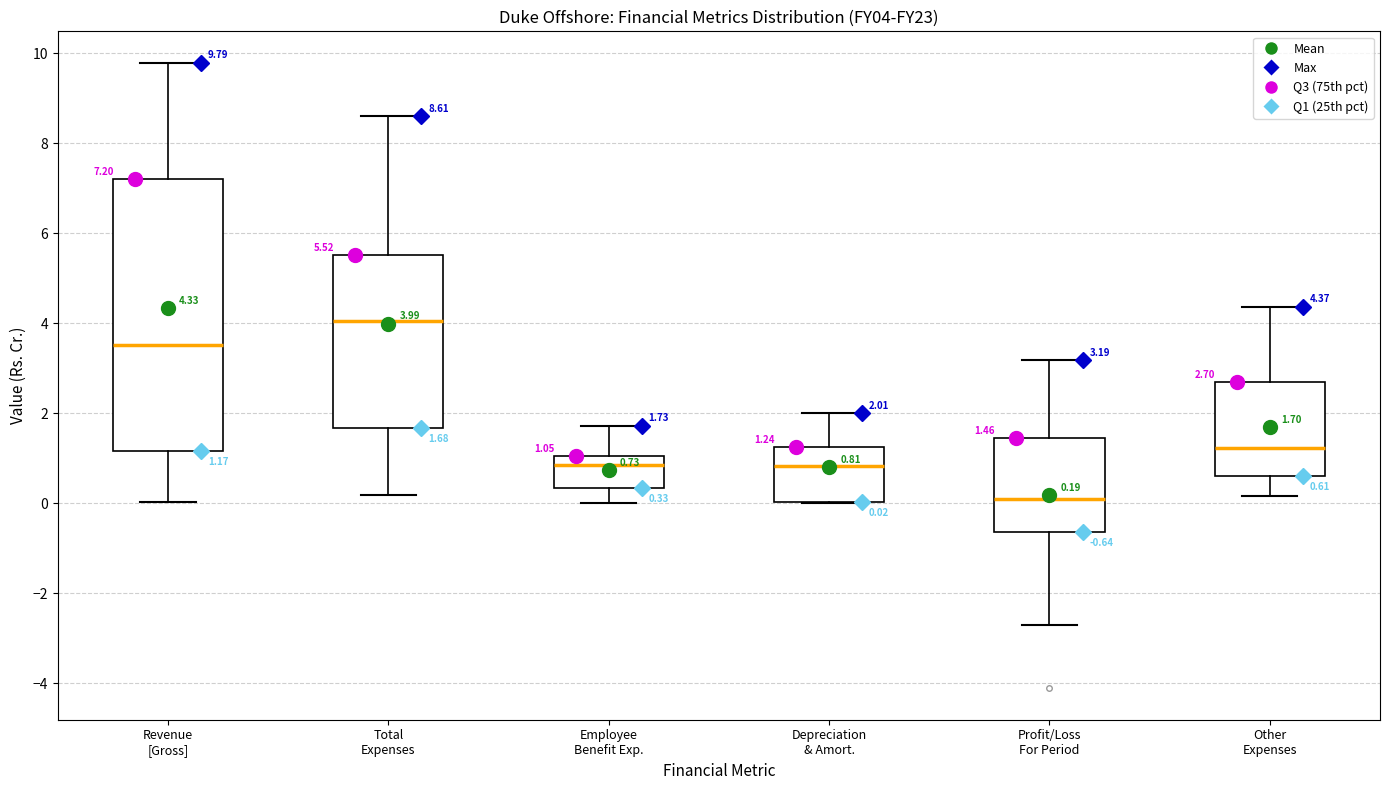

Which box has the lowest median line?

Profit/Loss For Period